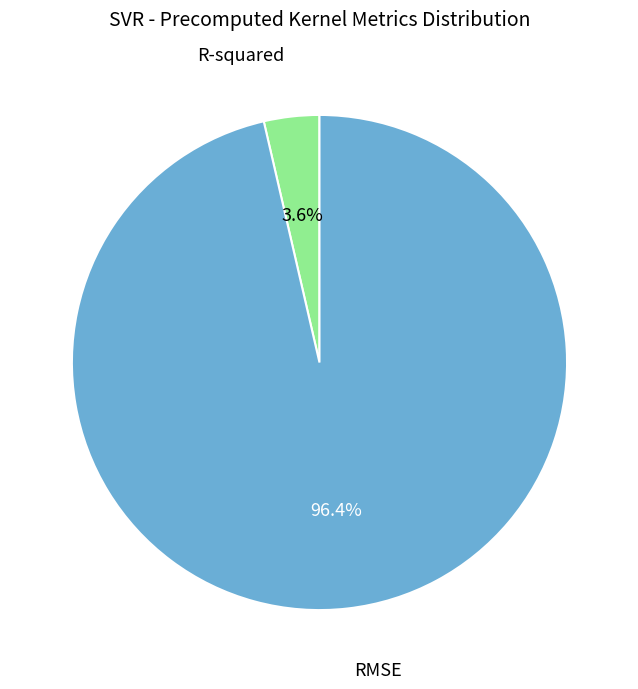

How many slices are in this pie chart?

2